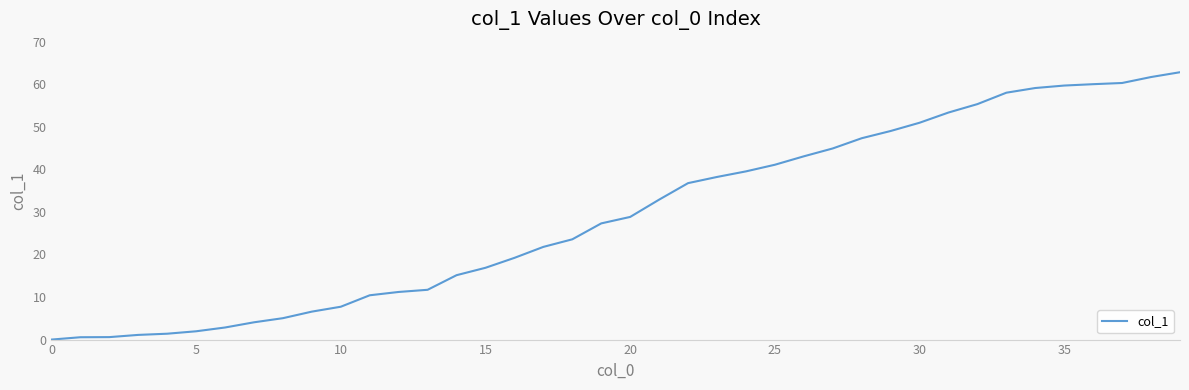

What is the difference between the maximum and minimum values?

62.8